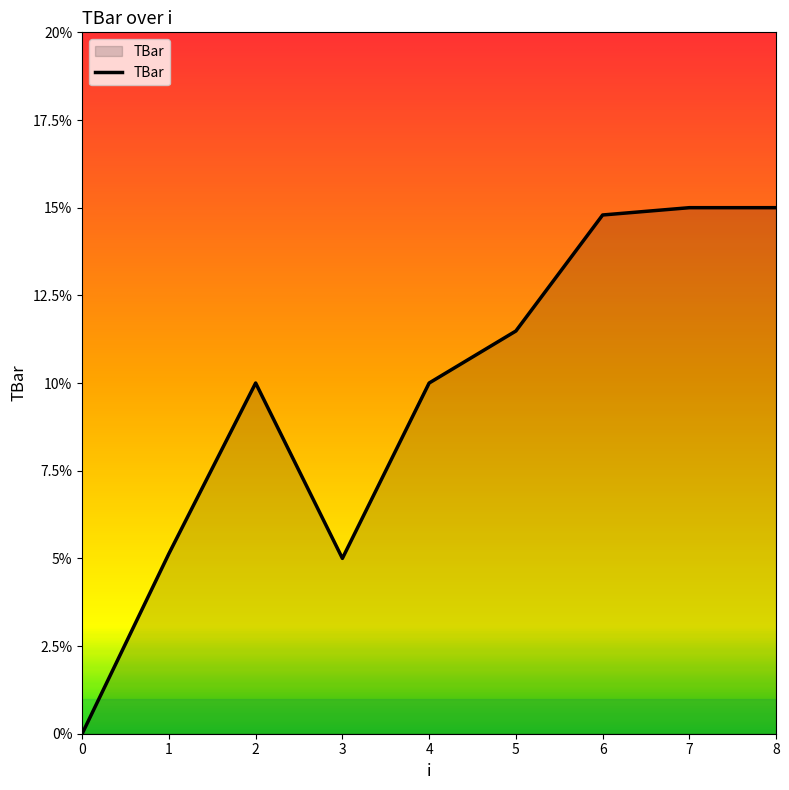

Between 4 and 3, which is larger?

4